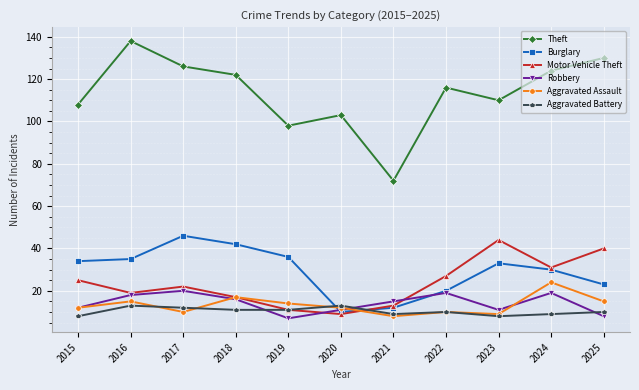

How many times do Burglary and Aggravated Assault cross each other?

2